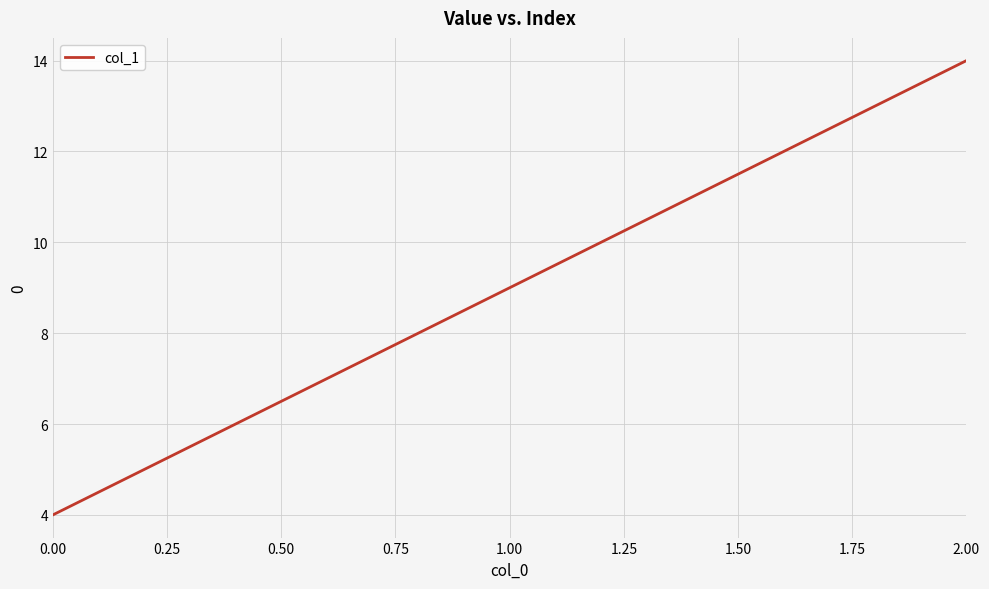

What position from the right is 1.00?

2